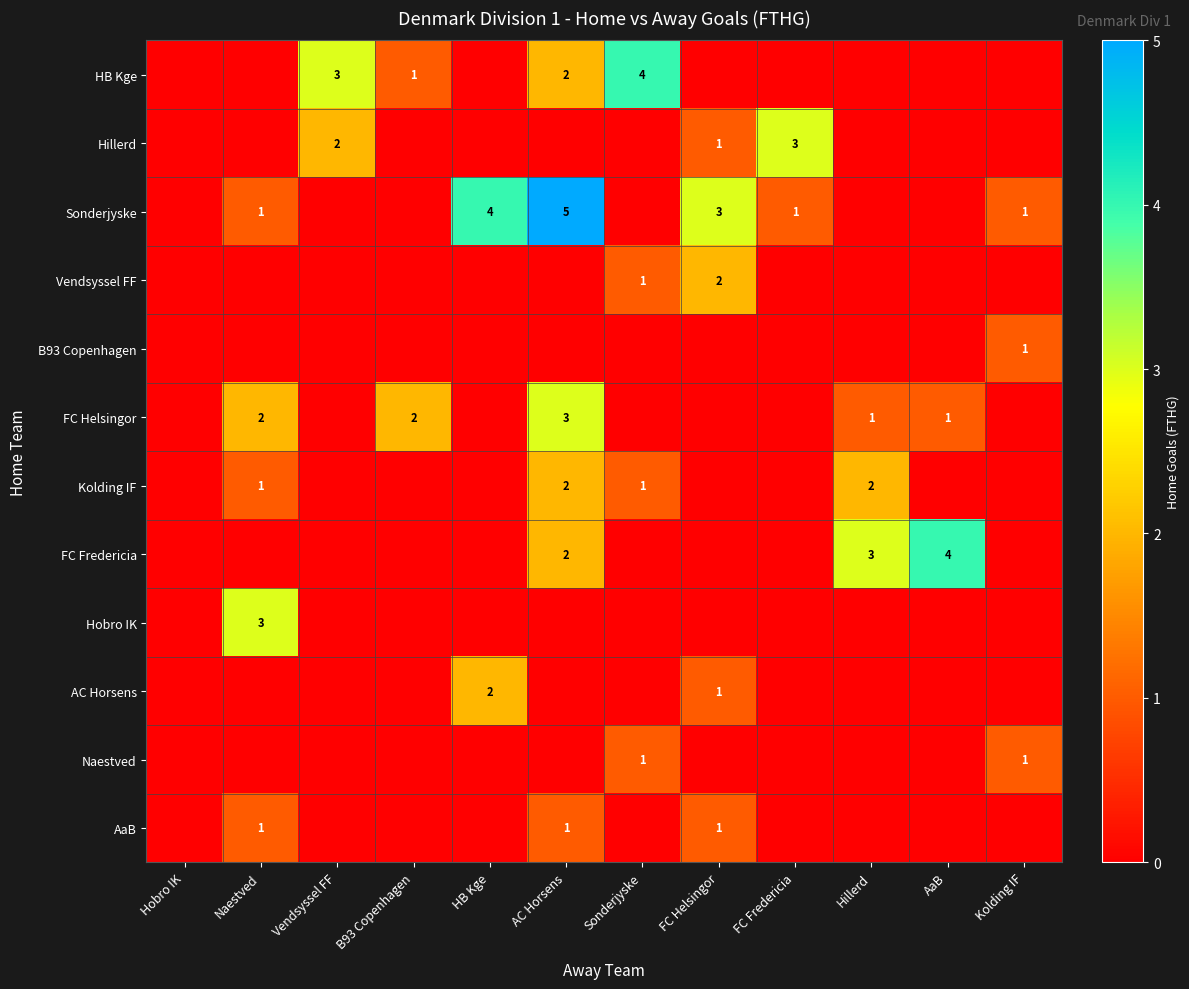

Is it true that Hillerd equals 3 at FC Fredericia?

True